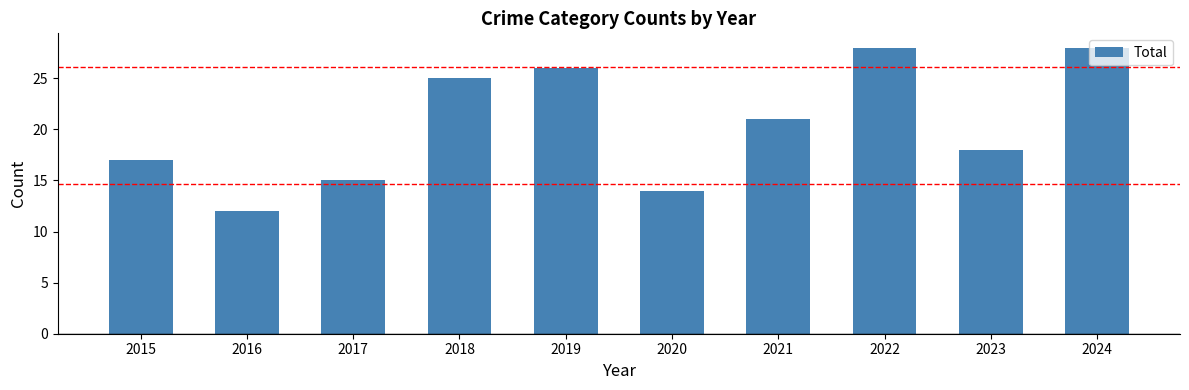

Does the chart contain stacked bars?

No